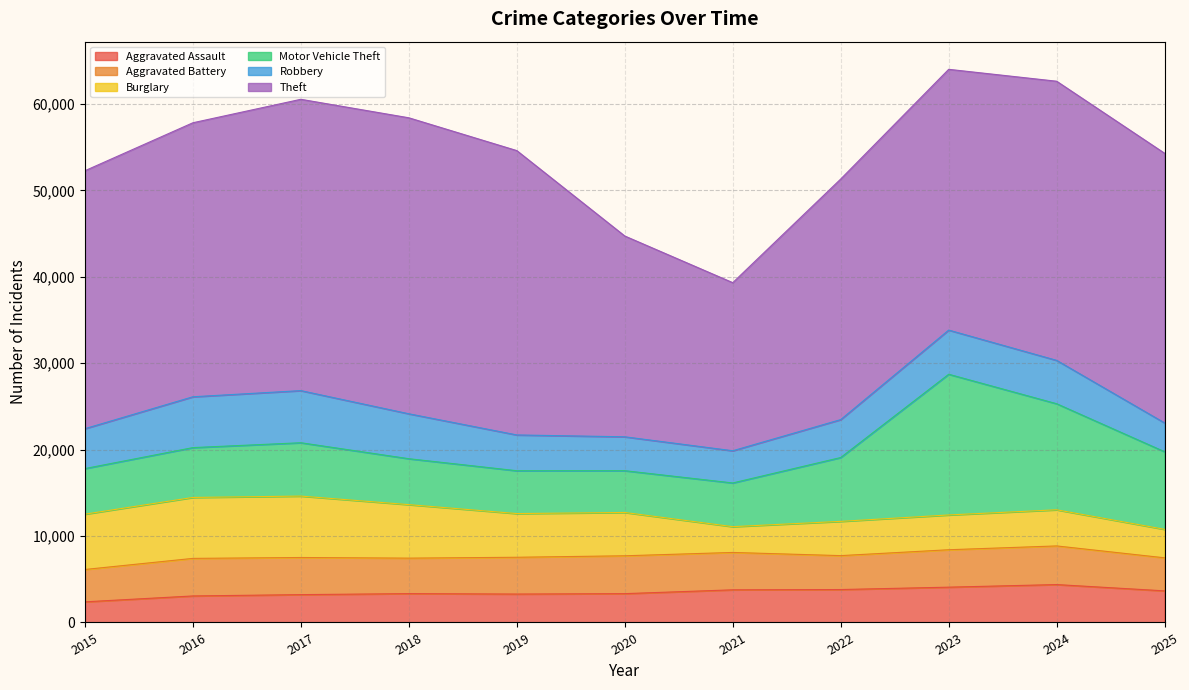

True or false: Aggravated Battery and Aggravated Assault intersect in this chart.

False